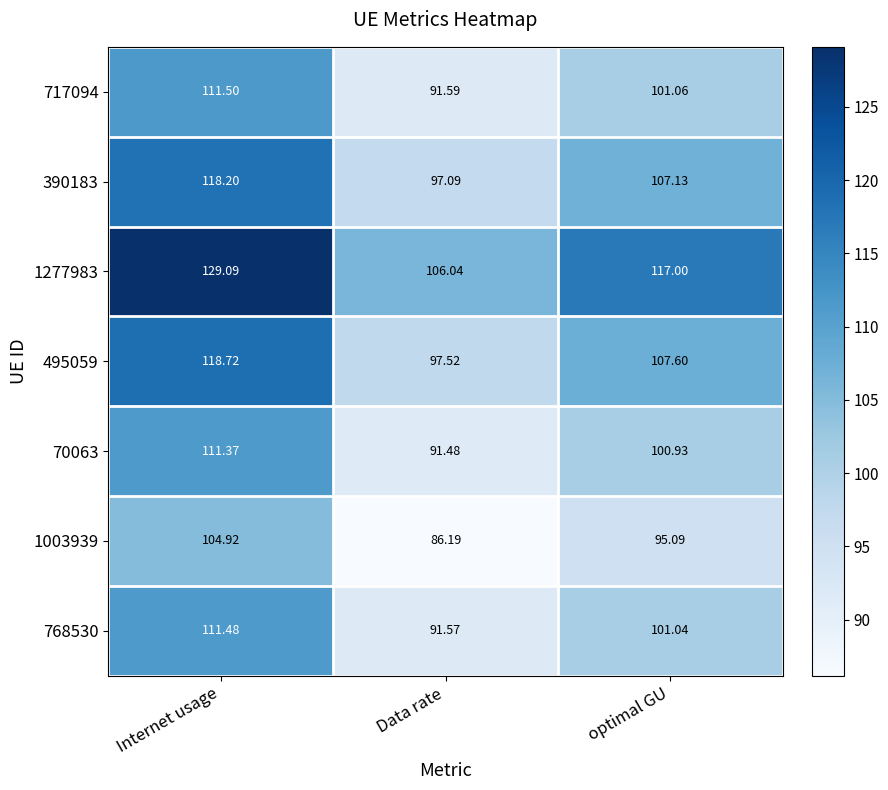

Count the number of data series in this chart.

7